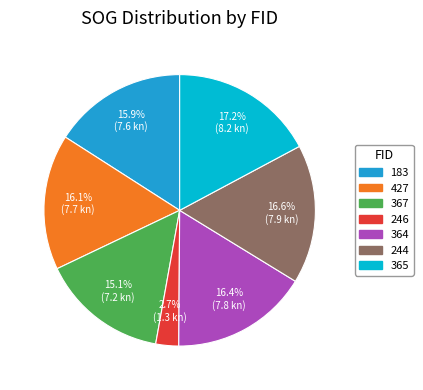

To the nearest percent, what is the difference between the 367 and 246 slice percentages?

12%